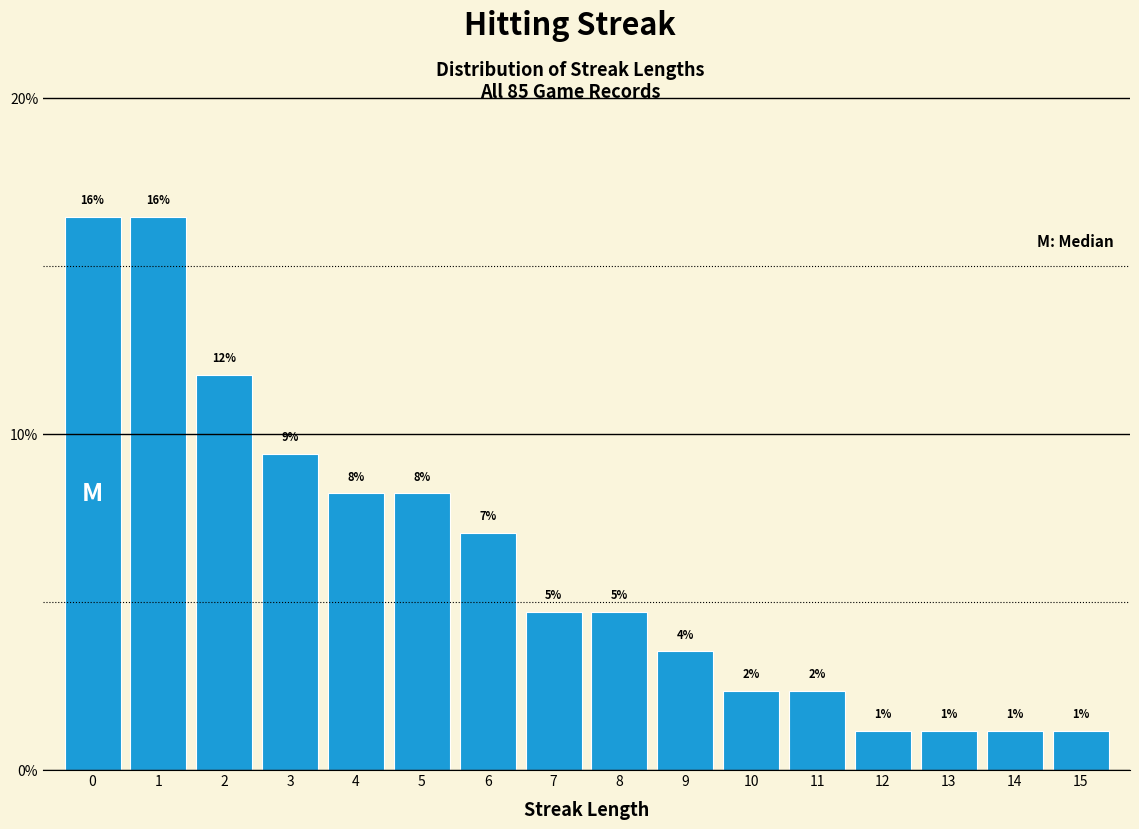

How many bars are there in total?

16